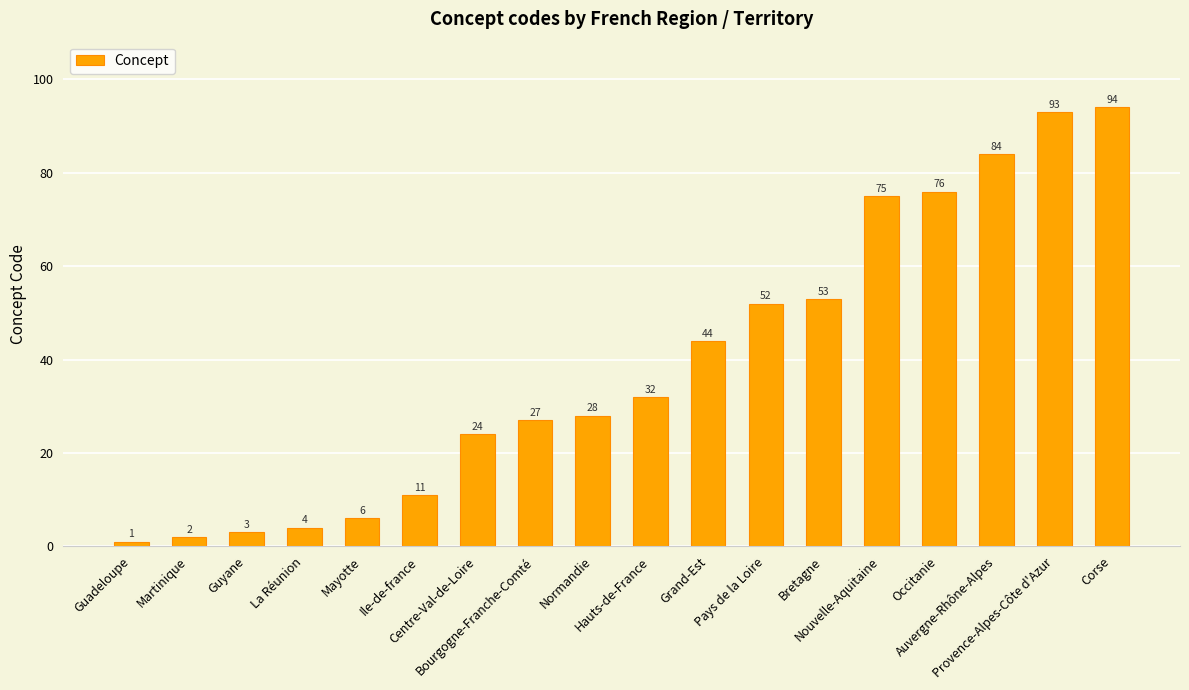

Is it true that the value at Occitanie is 120?

False